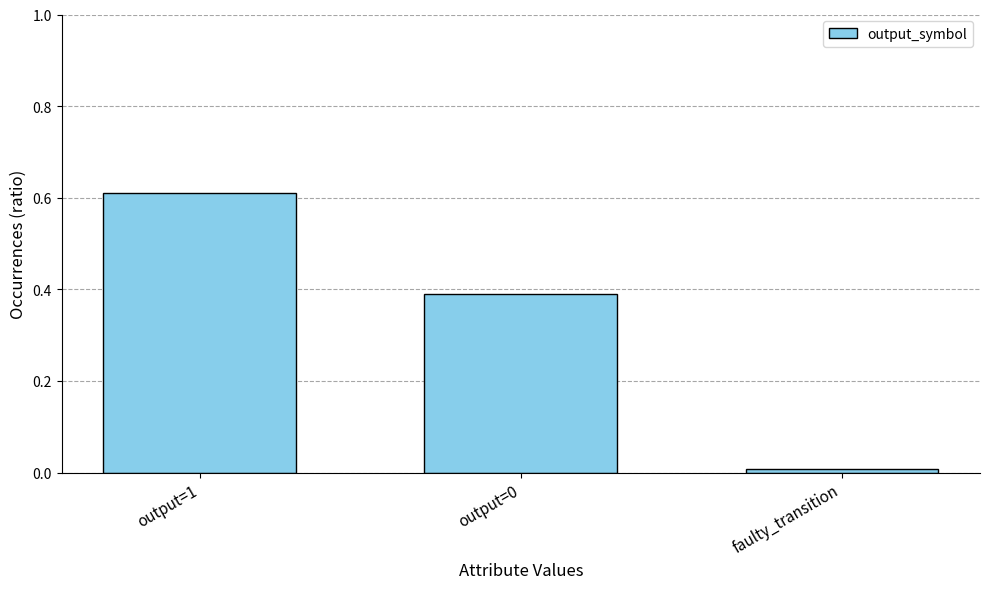

The value at output=0 is 0.4. True or false?

True